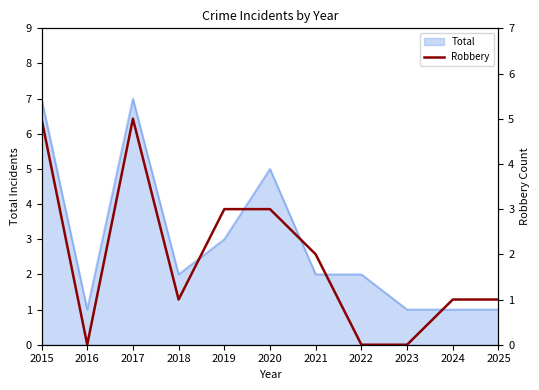

Reading left to right, extract all data points from this chart.

5	0	5	1	3	3	2	0	0	1	1